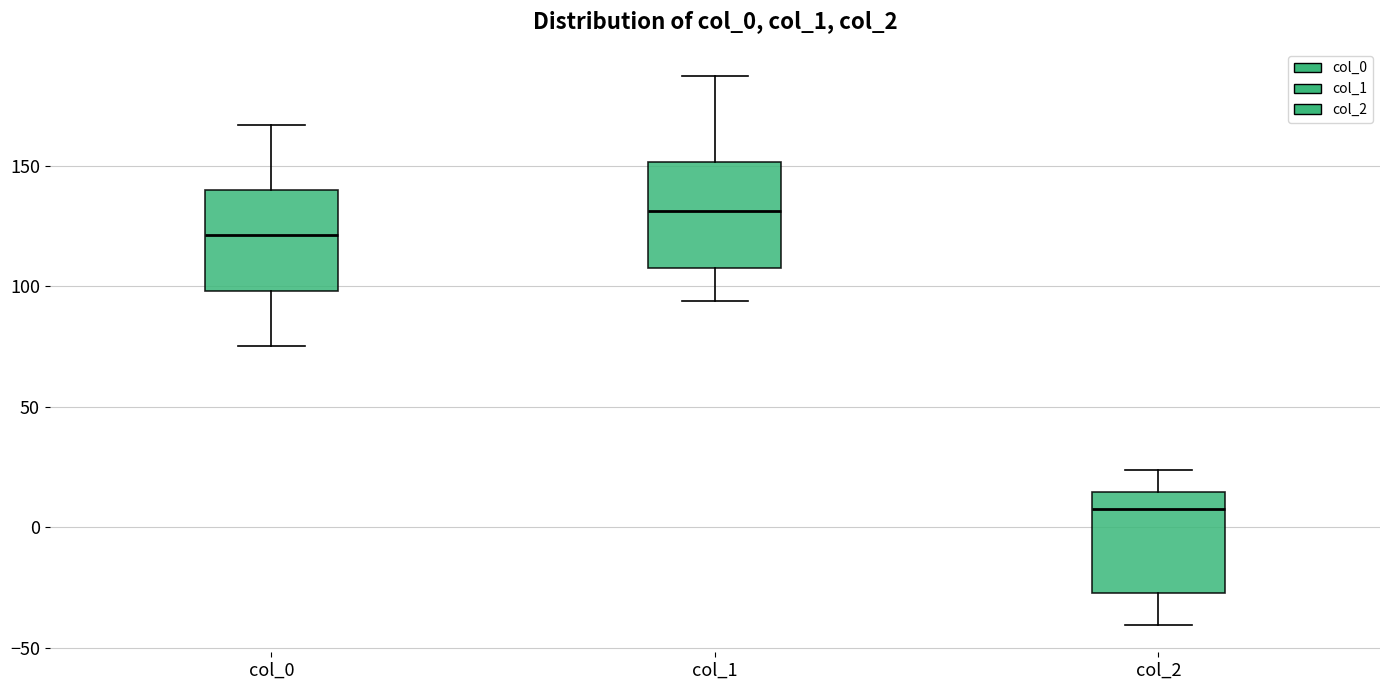

Reading left to right, transcribe this box plot: for each box, give where its median line is, the range the box spans, and where its two whiskers end, as read against the y-axis. The values are not printed on the chart, so give them approximately, as read against the axis.

col_0: median 120, box 100 to 140, whiskers 75 to 165
col_1: median 130, box 110 to 150, whiskers 95 to 185
col_2: median 10, box -25 to 15, whiskers -40 to 25